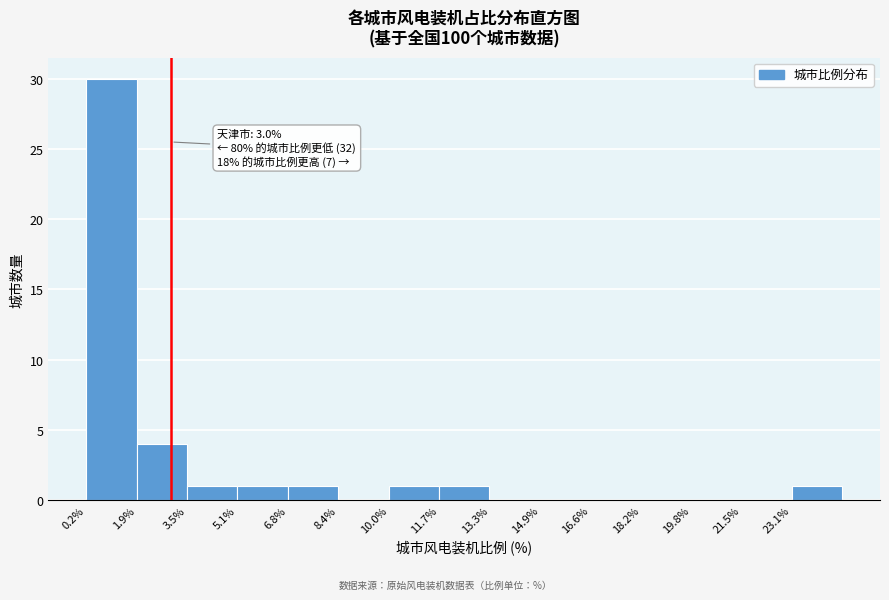

Which range on the x-axis has the tallest bar?

0.2 to 1.8